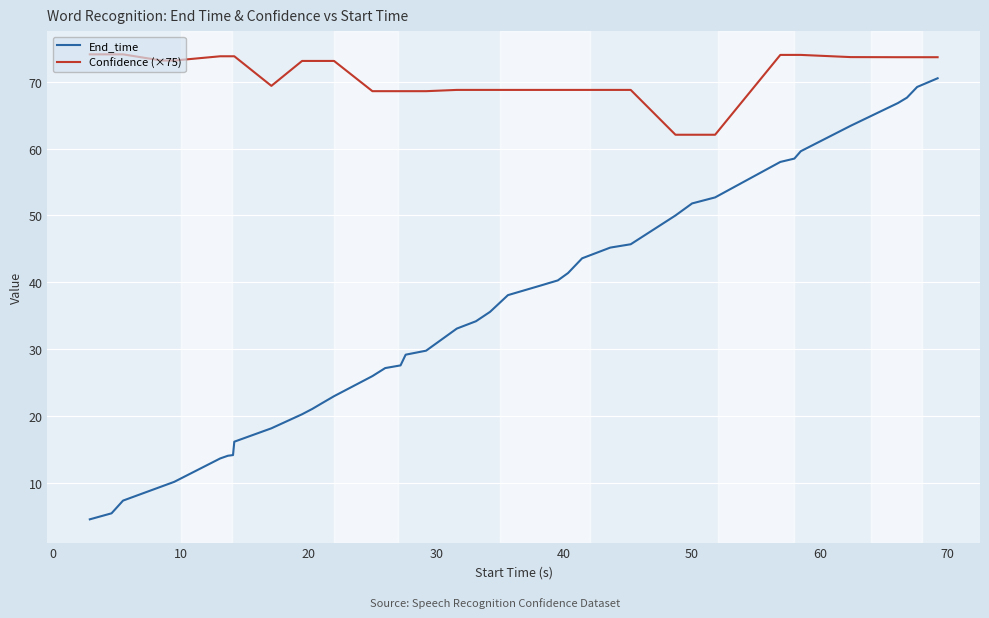

What is the greatest value displayed?

74.1